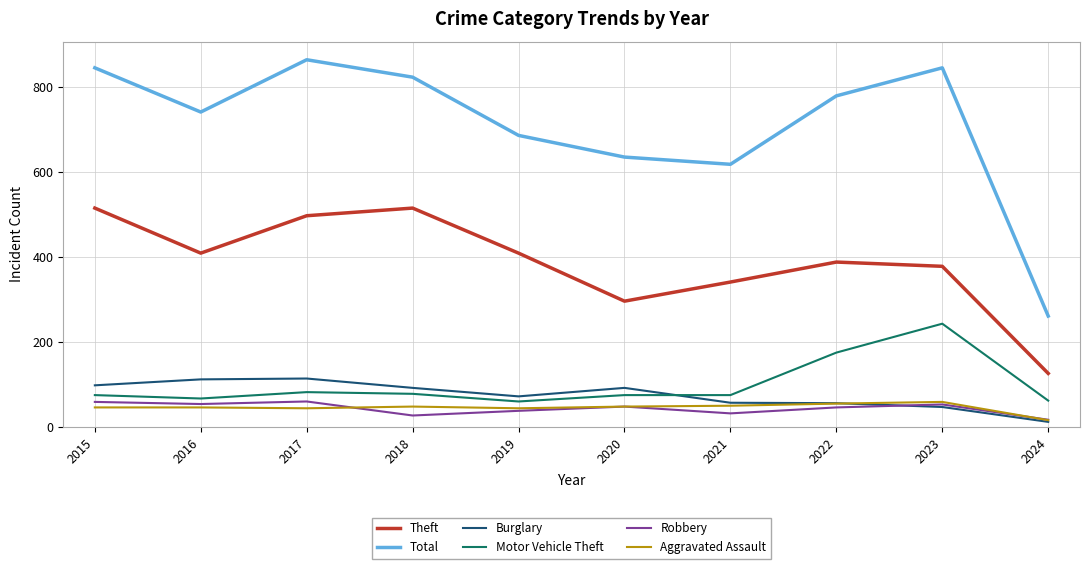

What is the maximum value for Motor Vehicle Theft?

243